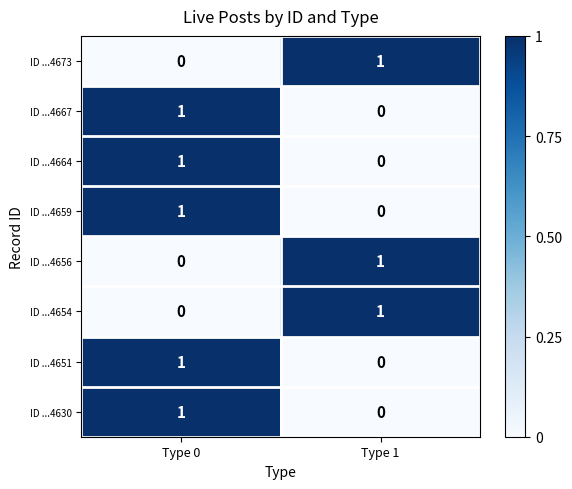

Reading left to right, what are all the values shown in this chart?

ID ...4673: Type 0=0	Type 1=1
ID ...4667: Type 0=1	Type 1=0
ID ...4664: Type 0=1	Type 1=0
ID ...4659: Type 0=1	Type 1=0
ID ...4656: Type 0=0	Type 1=1
ID ...4654: Type 0=0	Type 1=1
ID ...4651: Type 0=1	Type 1=0
ID ...4630: Type 0=1	Type 1=0